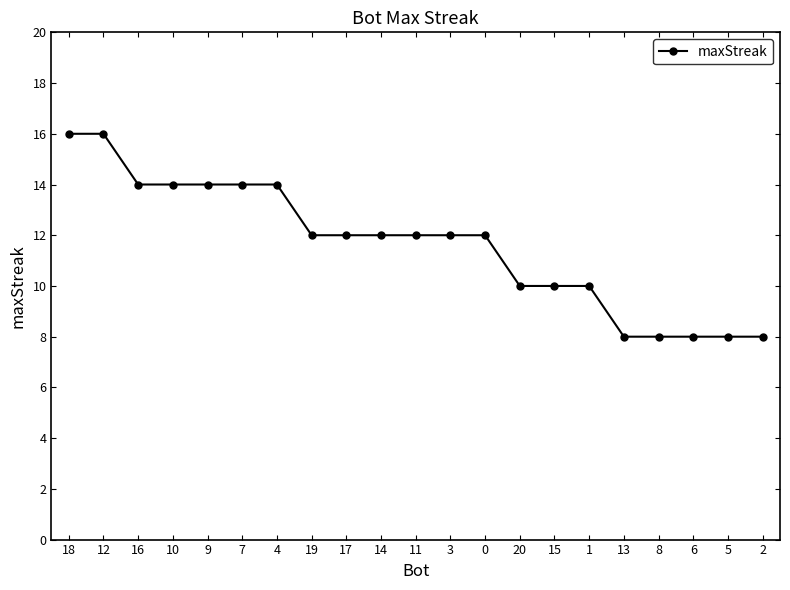

Reading left to right, extract all data points from this chart.

18=16	12=16	16=14	10=14	9=14	7=14	4=14	19=12	17=12	14=12	11=12	3=12	0=12	20=10	15=10	1=10	13=8	8=8	6=8	5=8	2=8